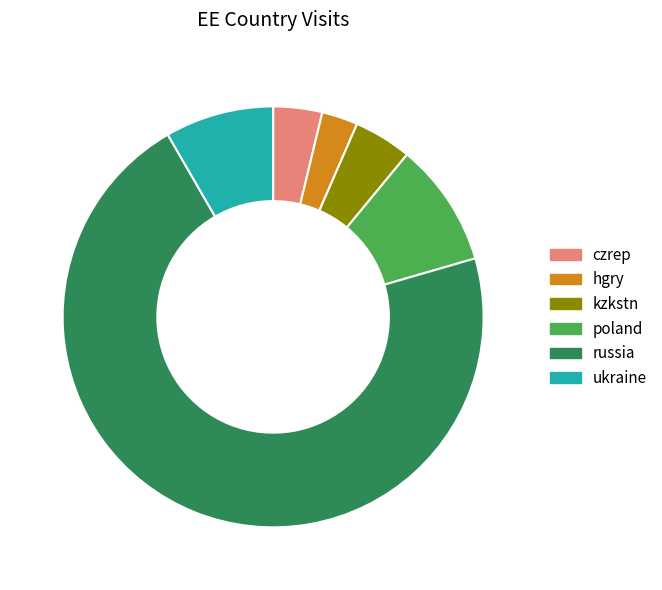

Rank the categories by value from lowest to highest.

hgry, czrep, kzkstn, ukraine, poland, russia